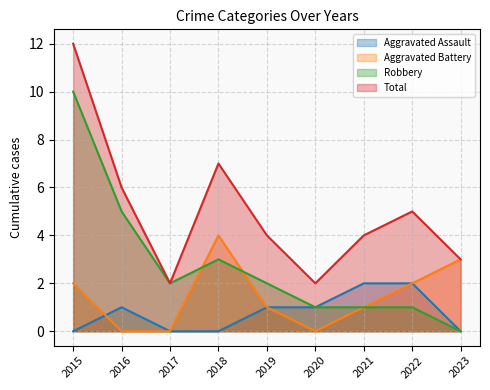

What is the average value of the Aggravated Assault series?

1